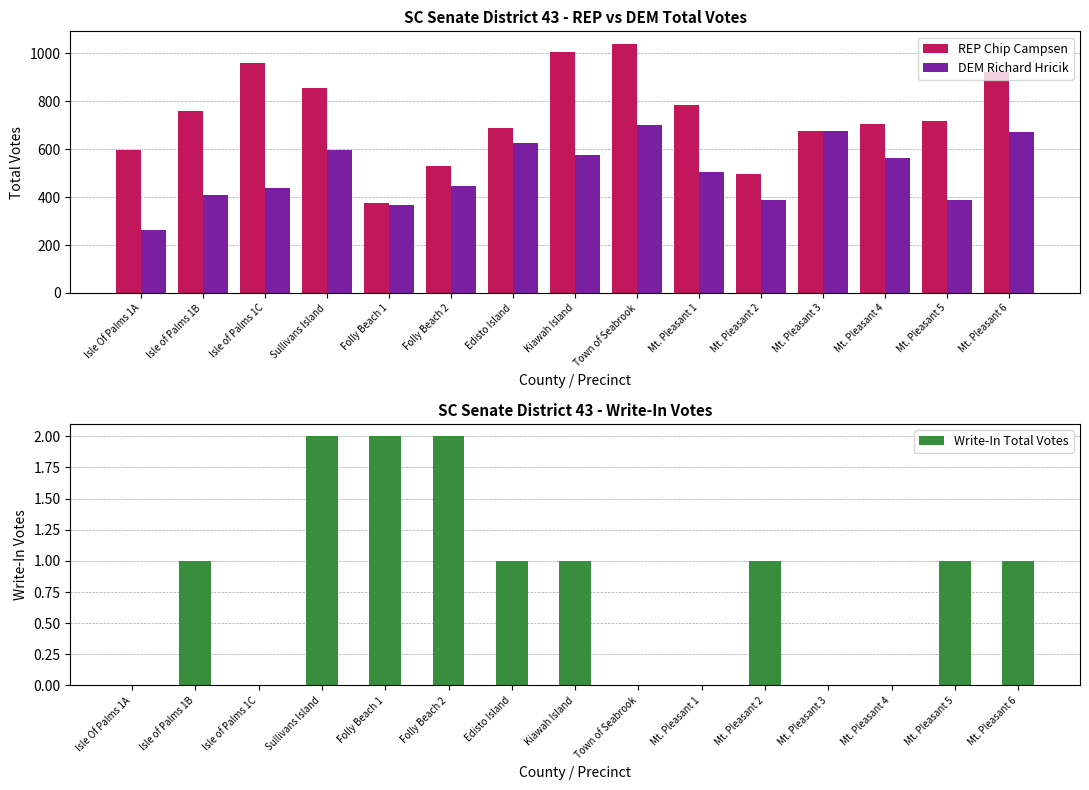

Does the chart contain stacked bars?

No